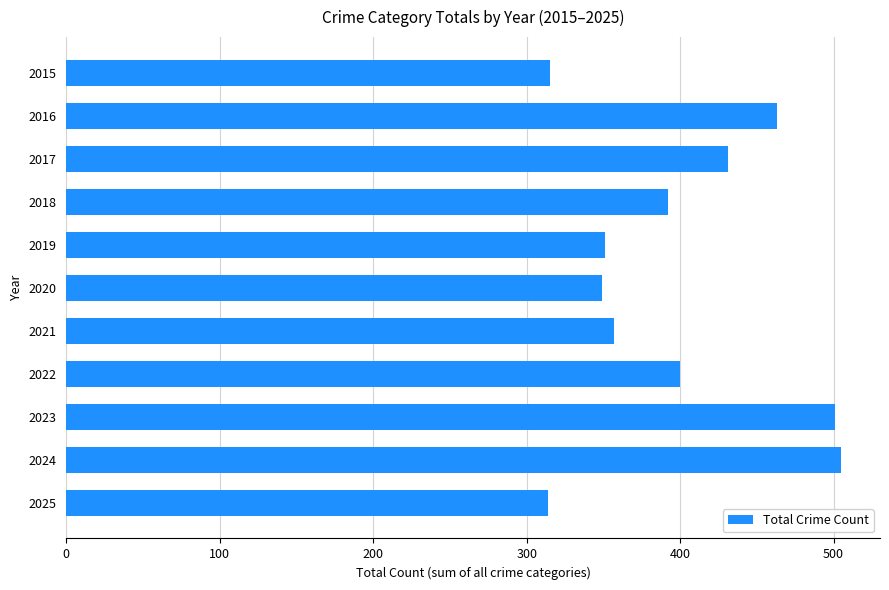

How many distinct data groups are displayed?

1